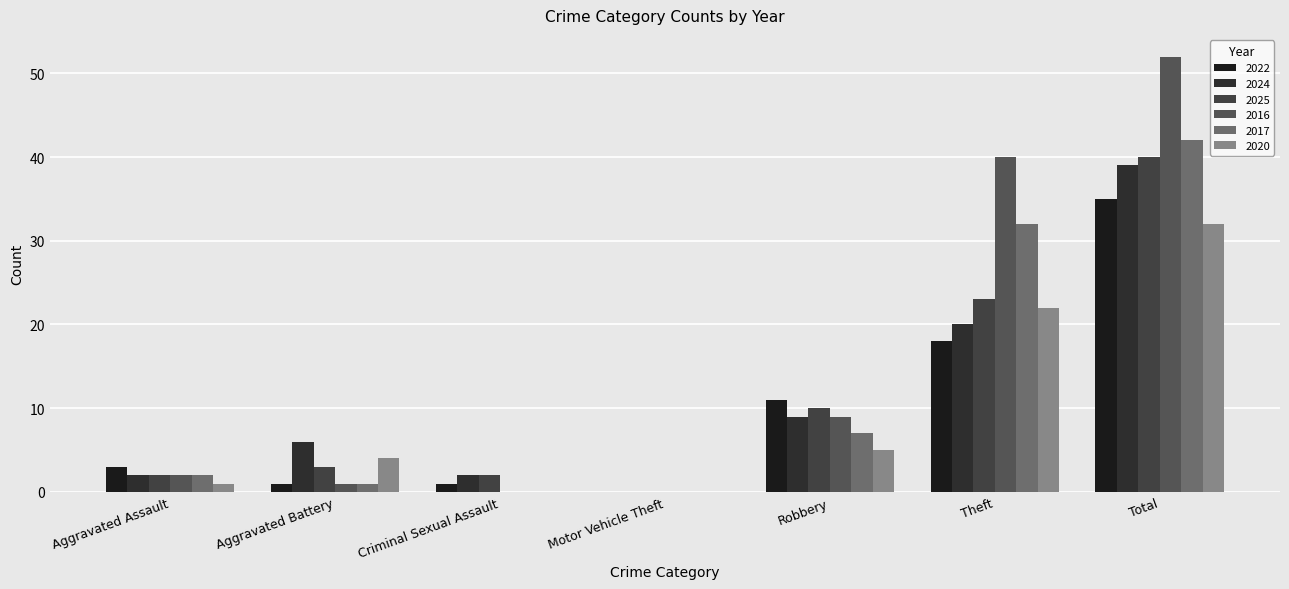

Reading left to right, list all the values displayed in this chart.

2022: Aggravated Assault=3	Aggravated Battery=1	Criminal Sexual Assault=1	Motor Vehicle Theft=0	Robbery=11	Theft=18	Total=35
2024: Aggravated Assault=2	Aggravated Battery=6	Criminal Sexual Assault=2	Motor Vehicle Theft=0	Robbery=9	Theft=20	Total=39
2025: Aggravated Assault=2	Aggravated Battery=3	Criminal Sexual Assault=2	Motor Vehicle Theft=0	Robbery=10	Theft=23	Total=40
2016: Aggravated Assault=2	Aggravated Battery=1	Criminal Sexual Assault=0	Motor Vehicle Theft=0	Robbery=9	Theft=40	Total=52
2017: Aggravated Assault=2	Aggravated Battery=1	Criminal Sexual Assault=0	Motor Vehicle Theft=0	Robbery=7	Theft=32	Total=42
2020: Aggravated Assault=1	Aggravated Battery=4	Criminal Sexual Assault=0	Motor Vehicle Theft=0	Robbery=5	Theft=22	Total=32